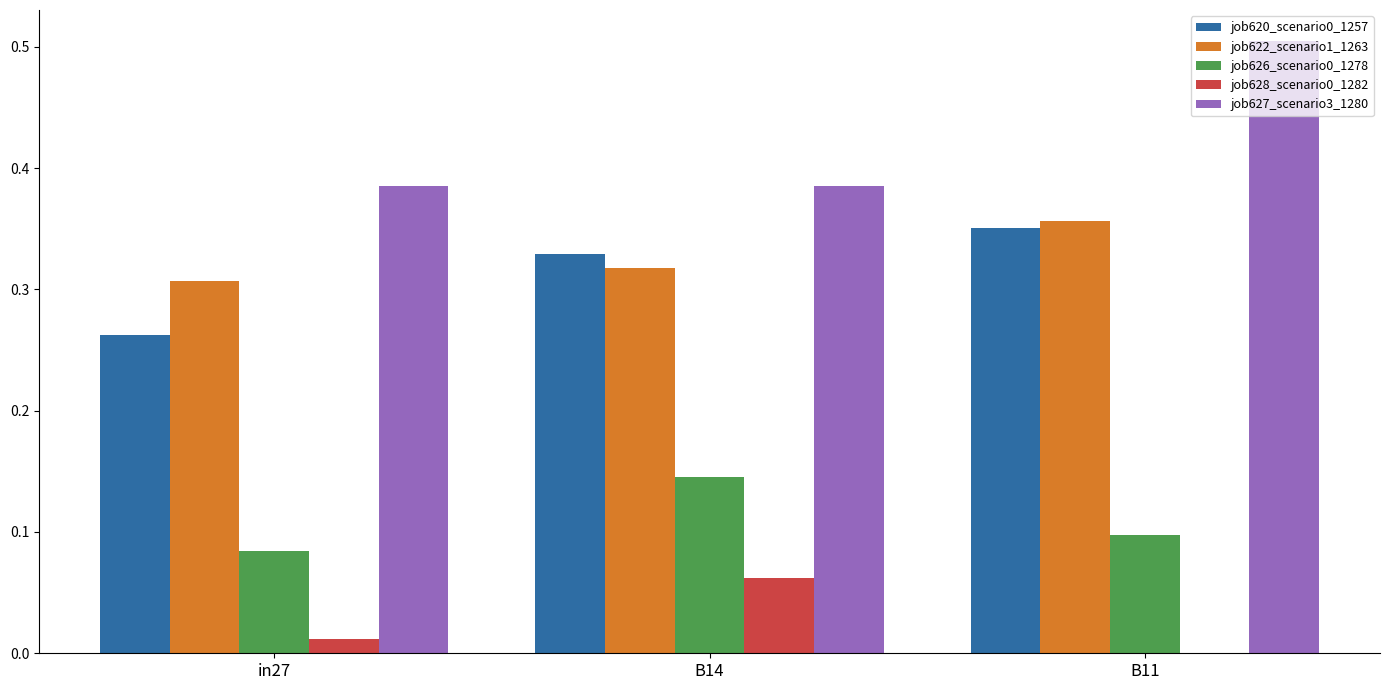

Is the value of job627_scenario3_1280 at B11 greater than the value of job622_scenario1_1263 at B11?

Yes